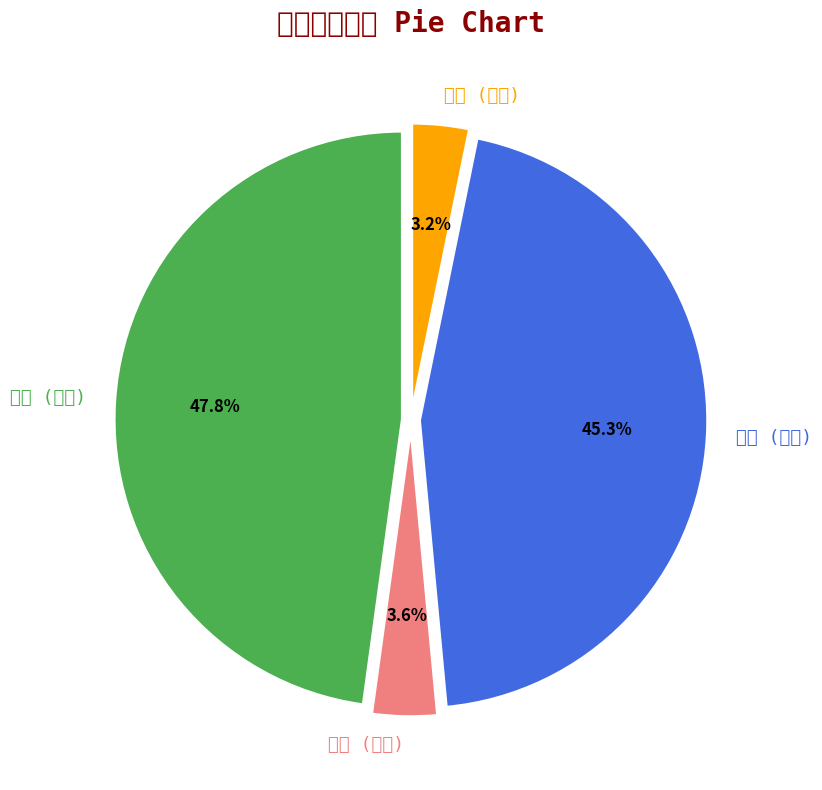

What percentage is the 富途 (港元) slice, to the nearest percent?

48%